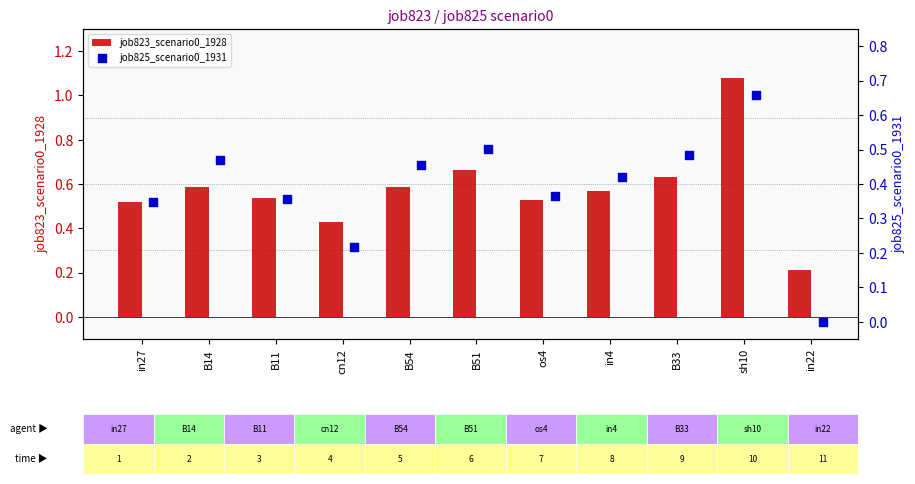

Which series has the largest Y range (max minus min)?

job823_scenario0_1928